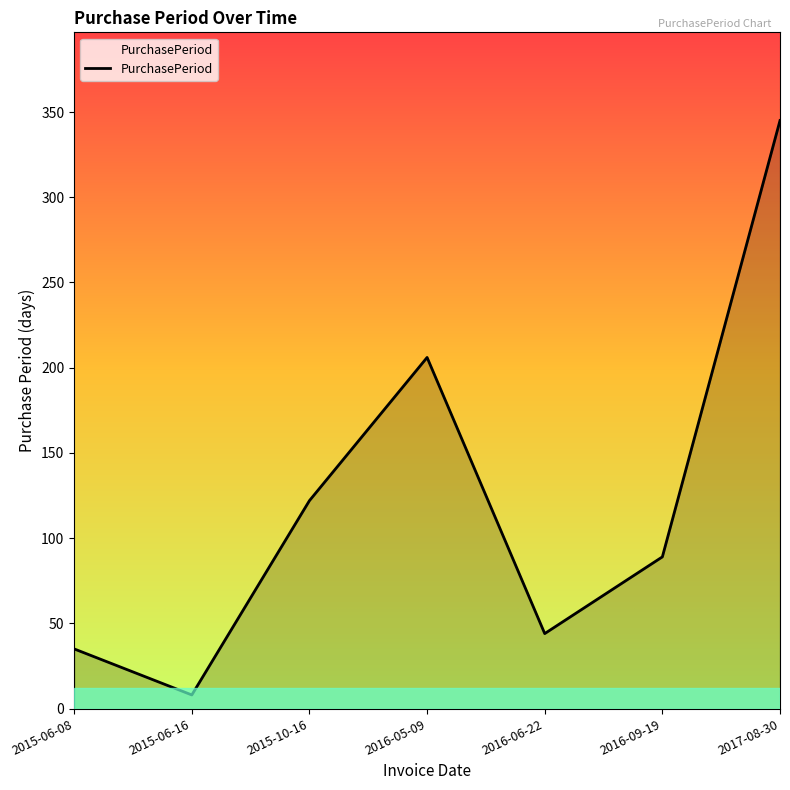

True or false: the data shows 212 at 2015-10-16.

False